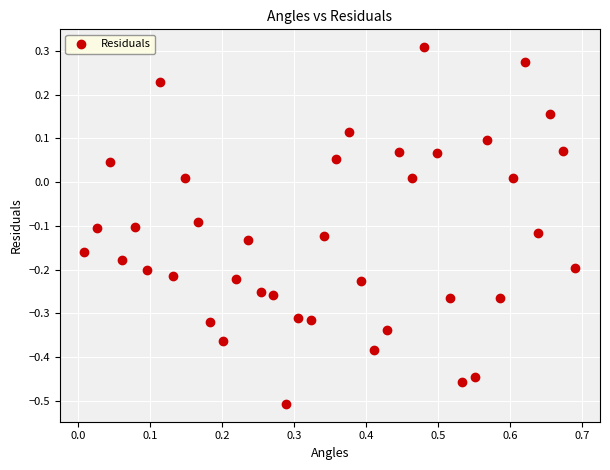

What is the range of X values (max minus min)?

0.7